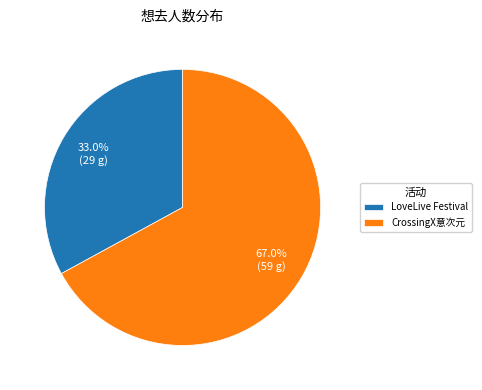

What is the largest slice in the pie chart?

CrossingX意次元